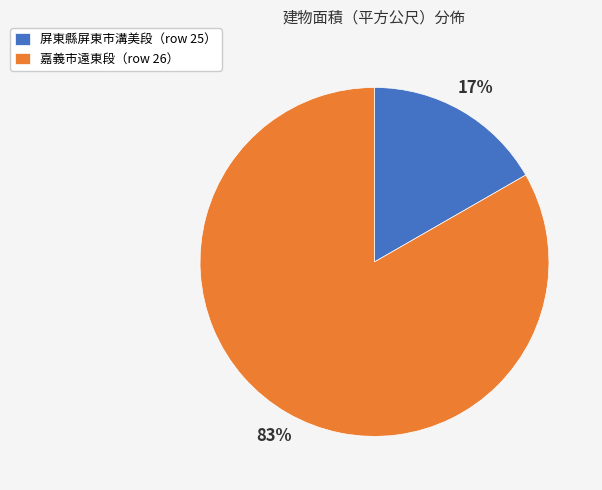

To the nearest percent, what is the average slice percentage?

50%